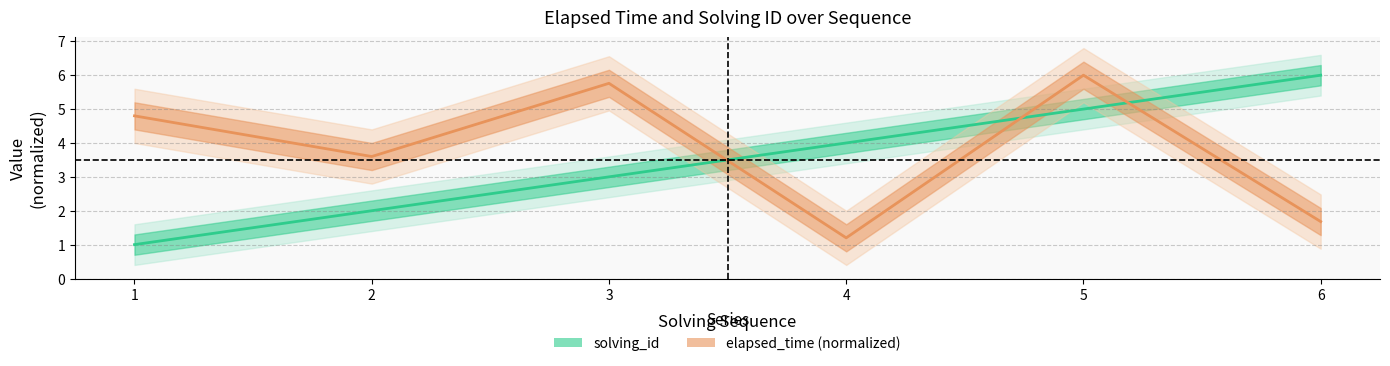

How many intersections are there between solving_id and elapsed_time (normalized)?

3